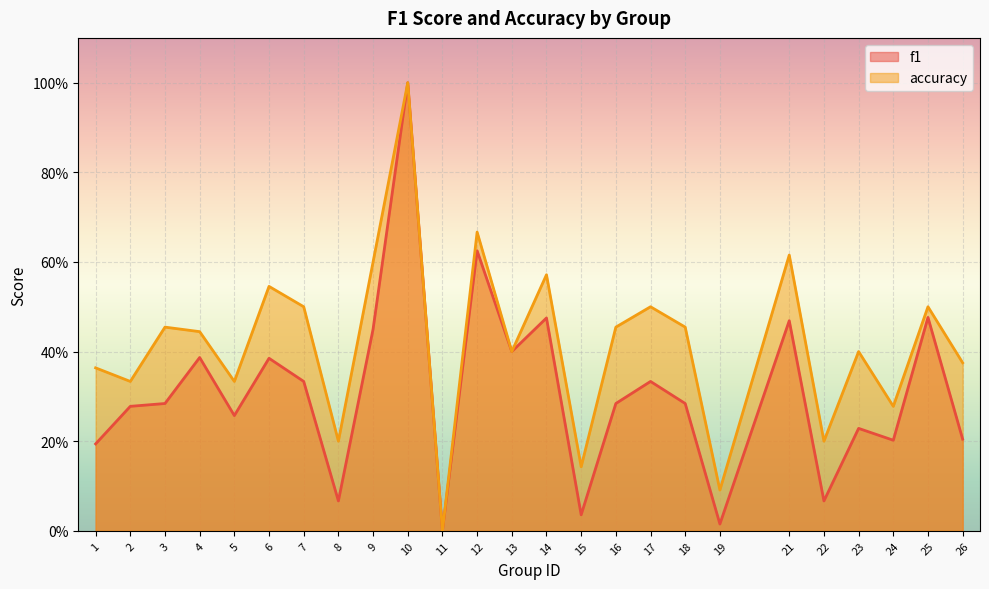

Where is accuracy nearest to the value 0?

11